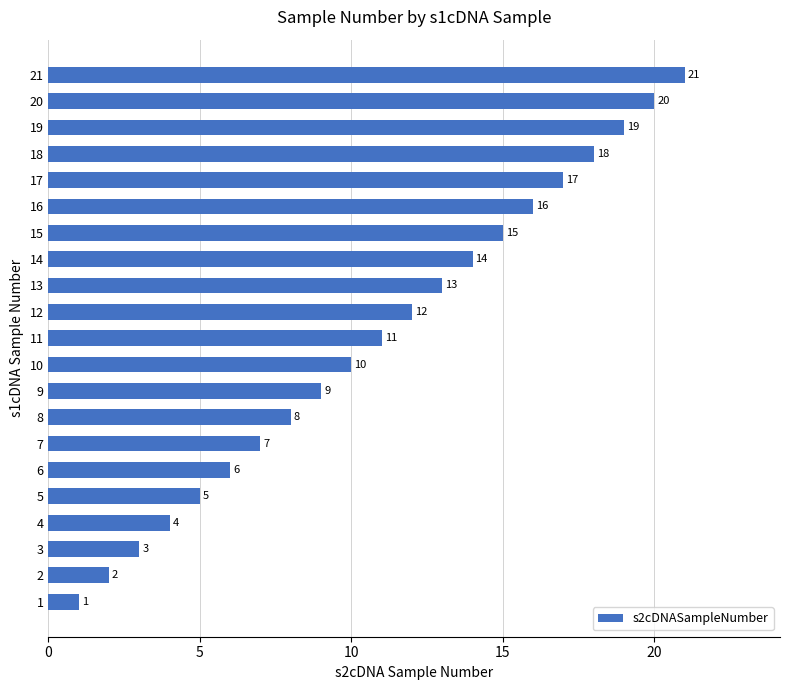

What is the difference between the maximum and minimum values?

20